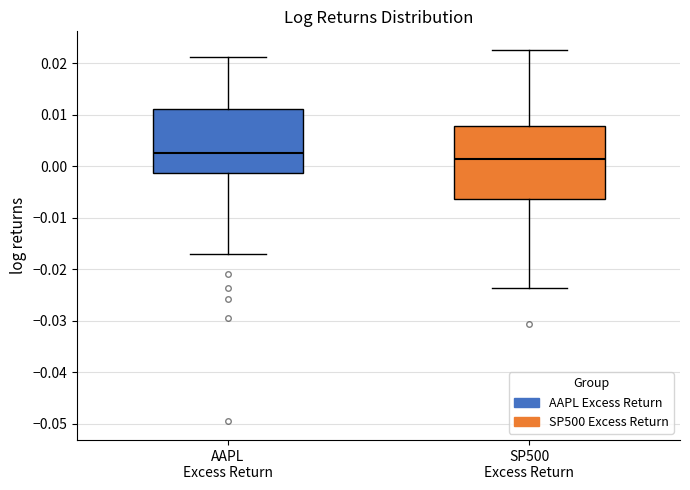

Where is the upper edge of the box for AAPL Excess Return on the y-axis? The values are not printed on the chart, so give them approximately, as read against the axis.

0.011